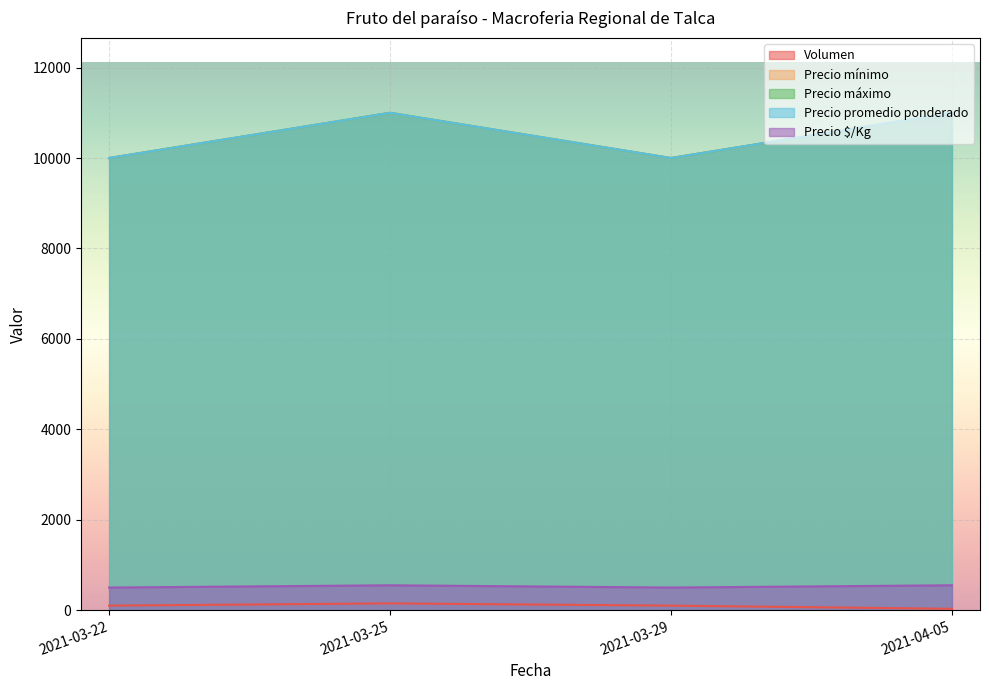

What is the greatest value displayed?

11000